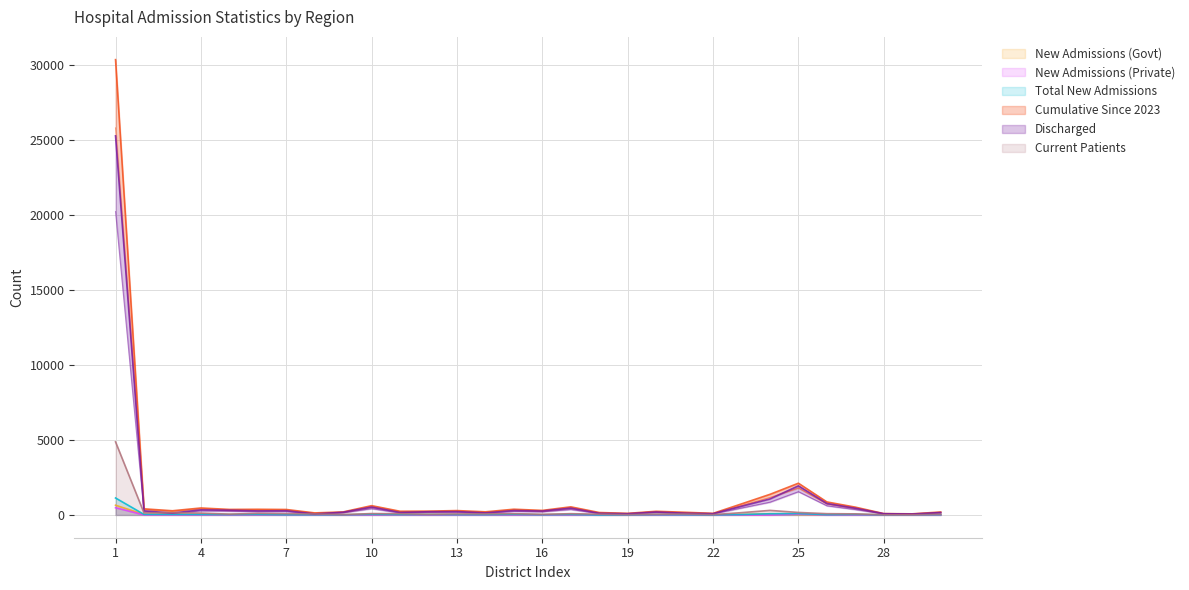

List the labels in order of New Admissions (Private) value, largest first.

1, 25, 8, 6, 11, 2, 3, 4, 5, 7, 9, 10, 12, 13, 14, 15, 16, 17, 18, 19, 20, 21, 22, 23, 24, 26, 27, 28, 29, 30